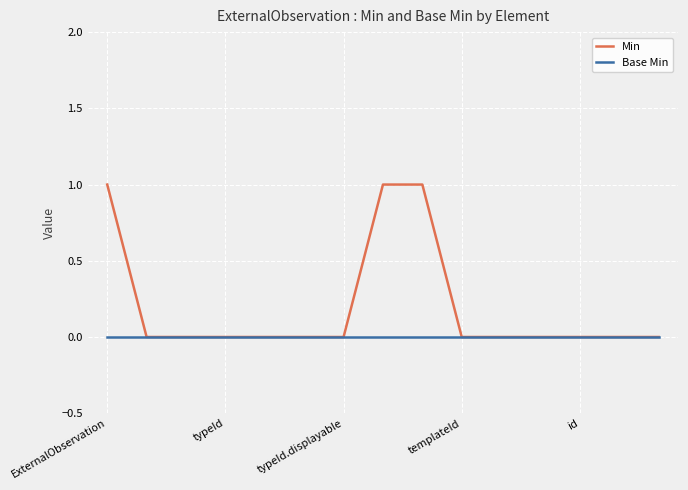

Which series has the largest total across all categories?

Min